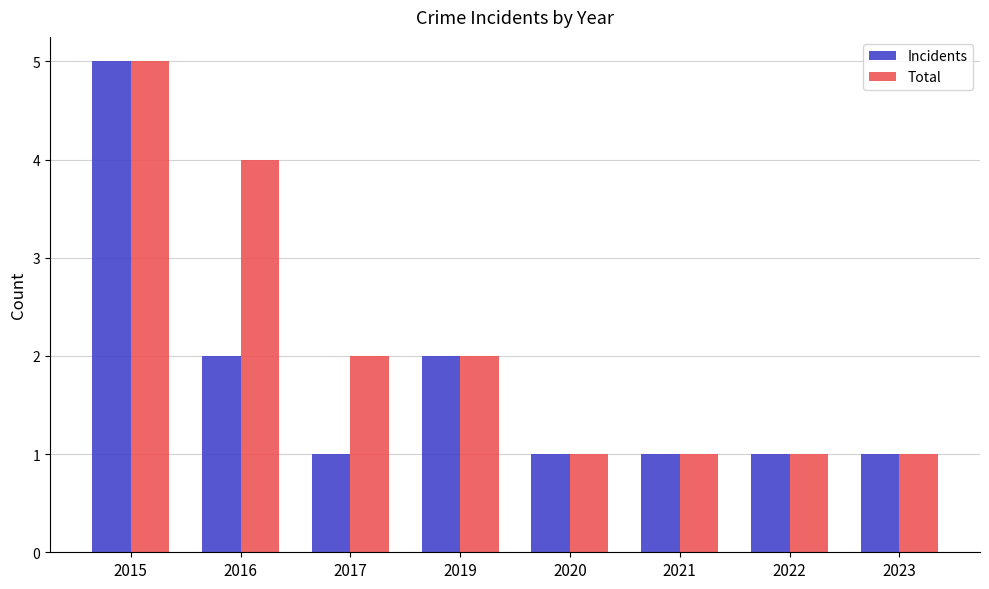

What is the difference between the highest and lowest values at 2017?

1